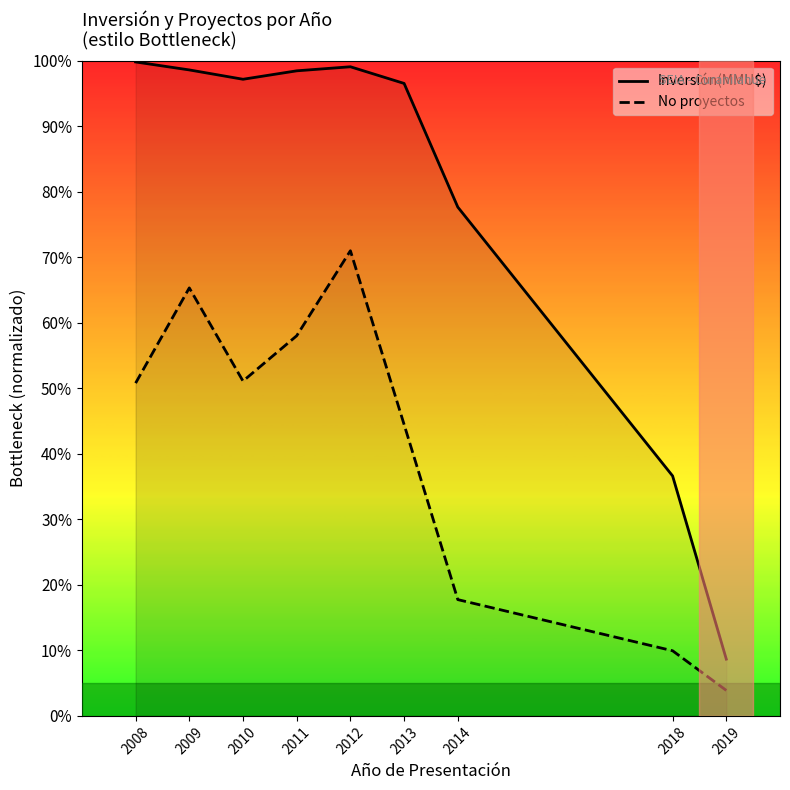

What is the average value of the No proyectos series?

41.4